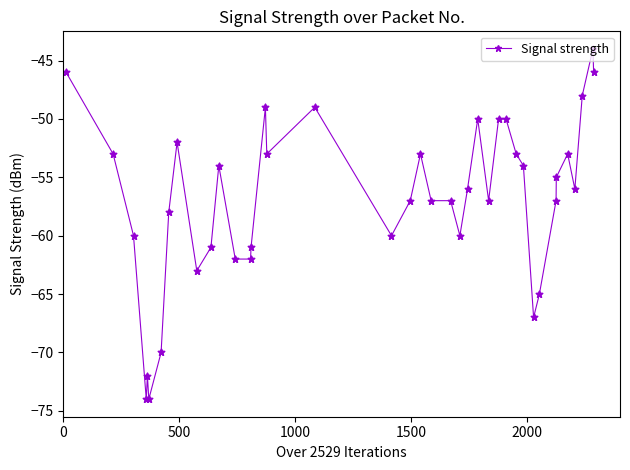

What is the difference between the maximum and minimum values?

30